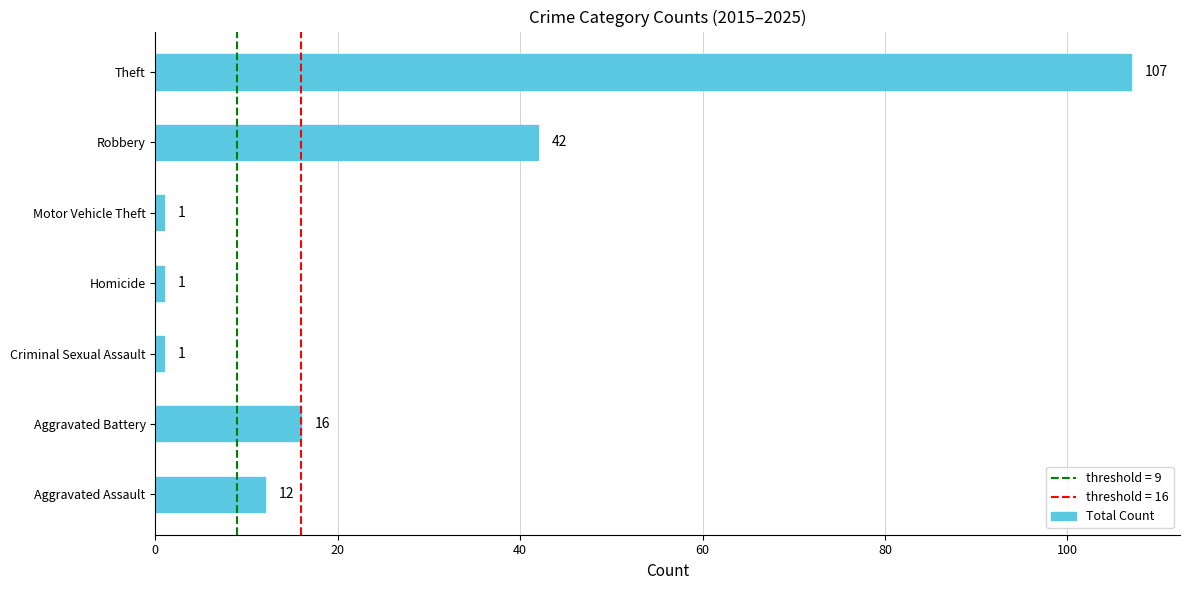

Count the number of data series in this chart.

1